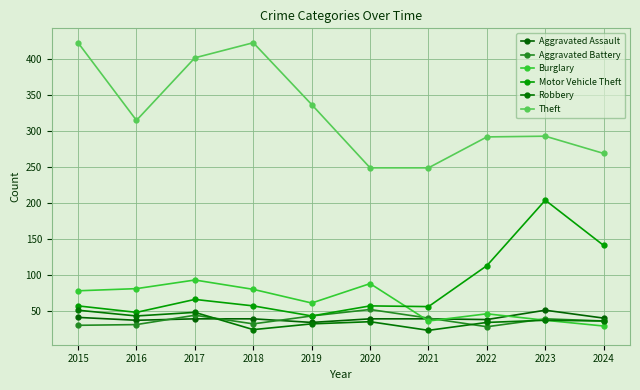

What is the average value of the Aggravated Assault series?

40